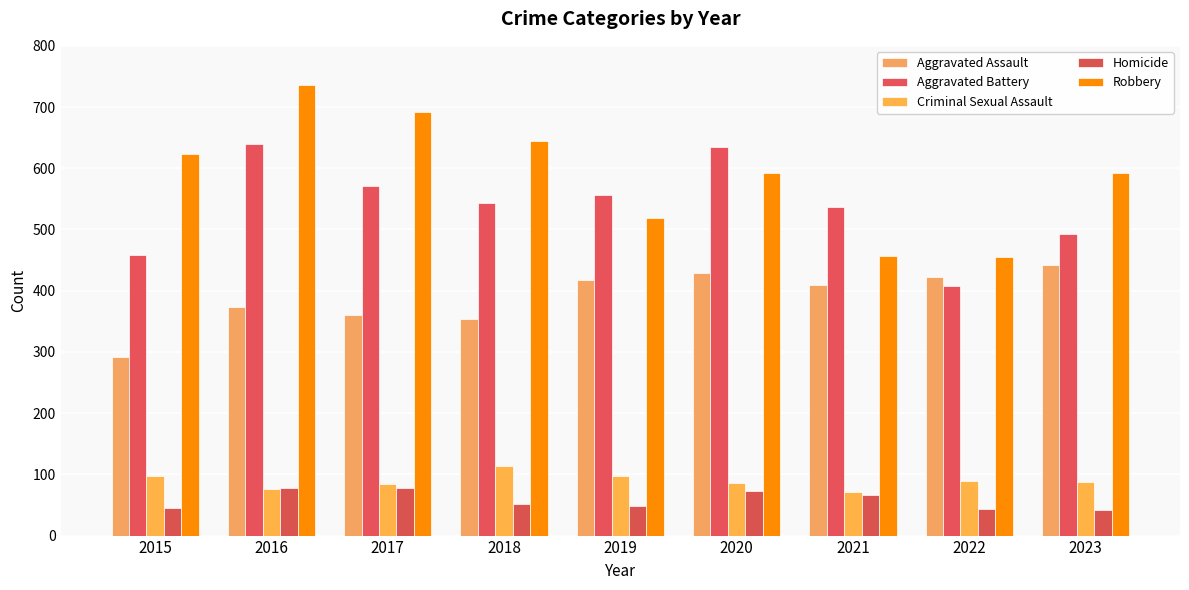

Reading left to right, list all the values displayed in this chart.

Aggravated Assault: 2015=292	2016=374	2017=361	2018=353	2019=417	2020=429	2021=409	2022=423	2023=442
Aggravated Battery: 2015=458	2016=639	2017=571	2018=544	2019=556	2020=635	2021=537	2022=408	2023=493
Criminal Sexual Assault: 2015=97	2016=76	2017=85	2018=114	2019=97	2020=86	2021=72	2022=89	2023=88
Homicide: 2015=45	2016=77	2017=78	2018=52	2019=48	2020=73	2021=66	2022=44	2023=42
Robbery: 2015=623	2016=736	2017=692	2018=645	2019=518	2020=593	2021=457	2022=455	2023=593